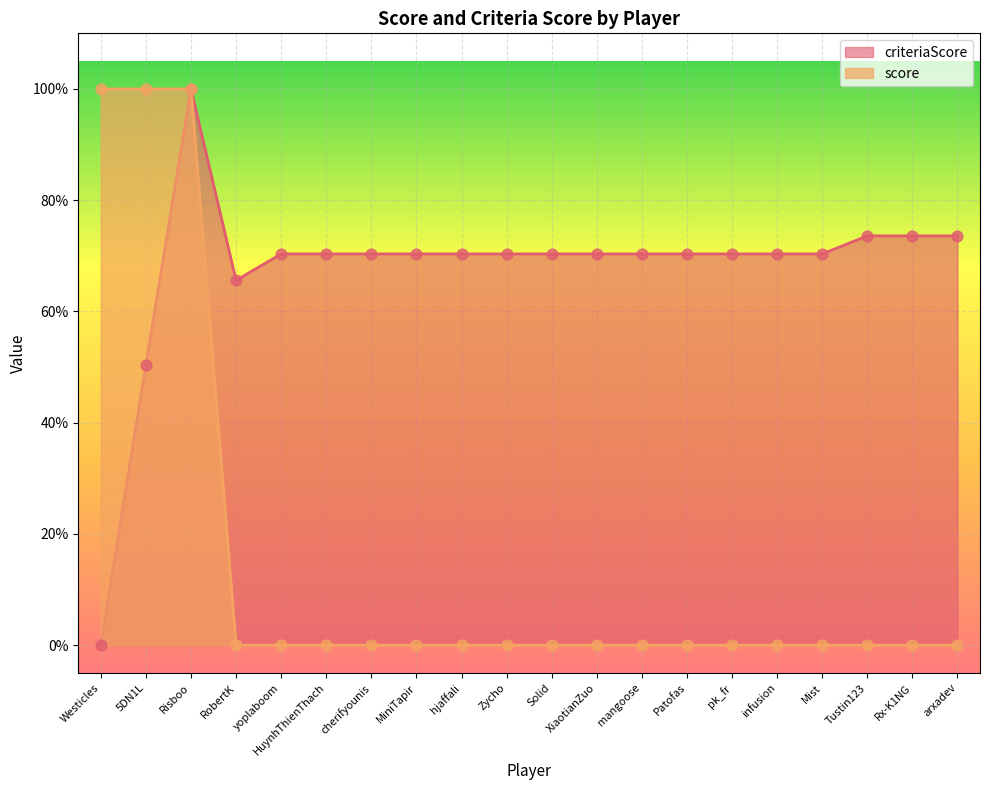

Which series contains the lowest Y value?

score